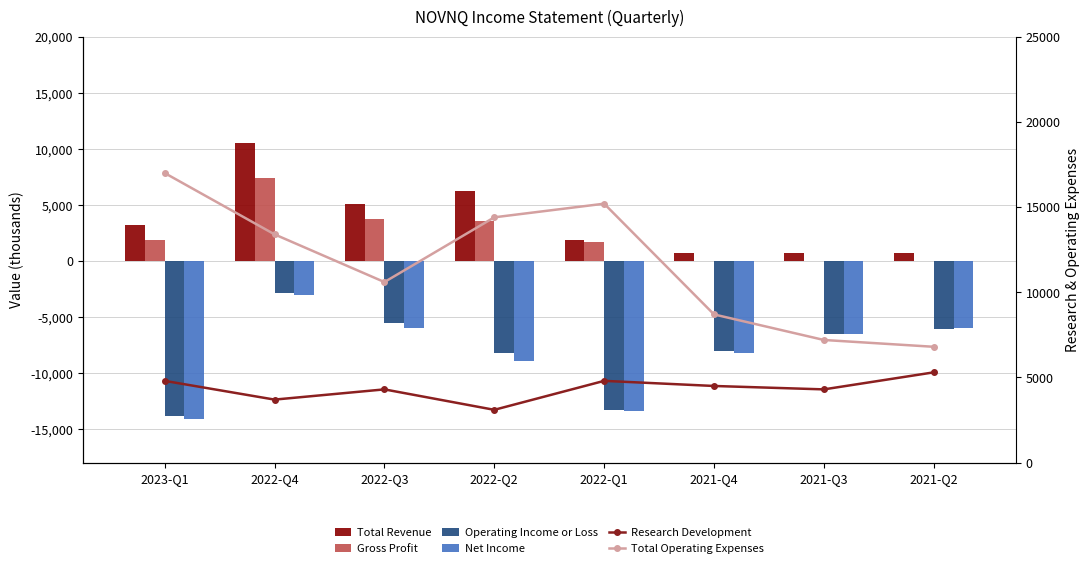

What is the value of the Research Development bar at the 2nd from the left?

3700